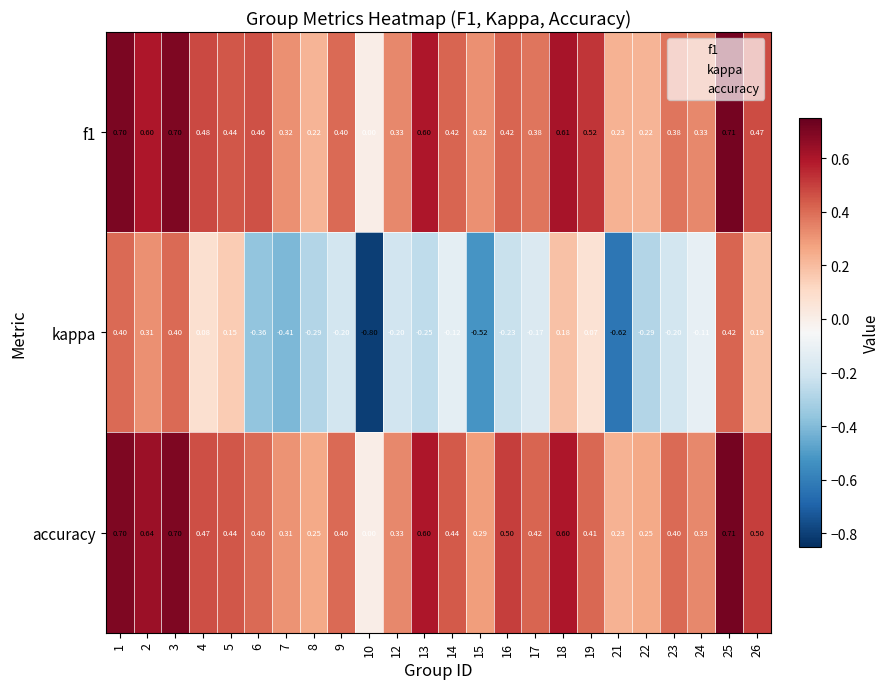

How many categories are shown in the chart?

24